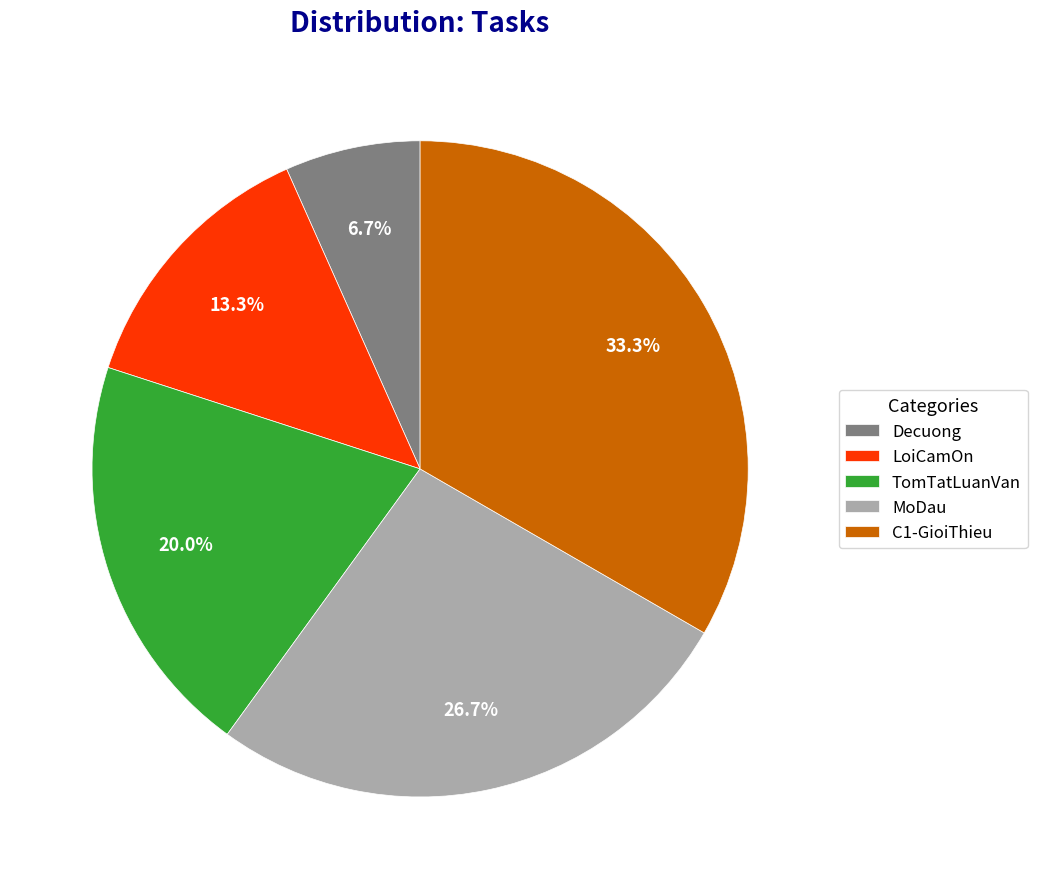

Is there a majority slice in this chart?

No